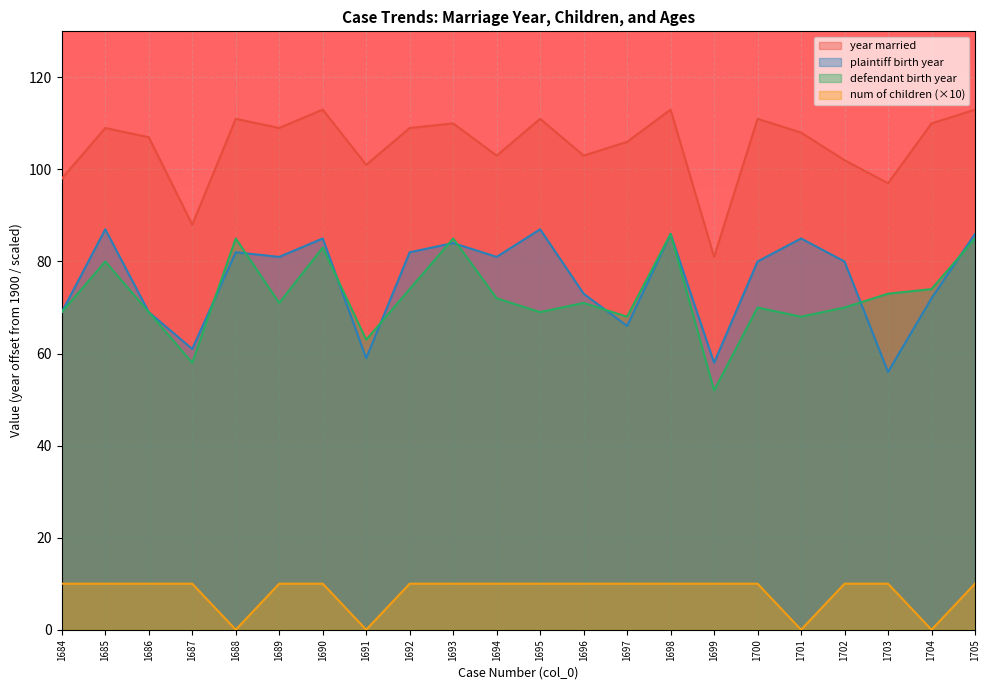

Is it true that defendant birth year equals 30 at 1701?

False